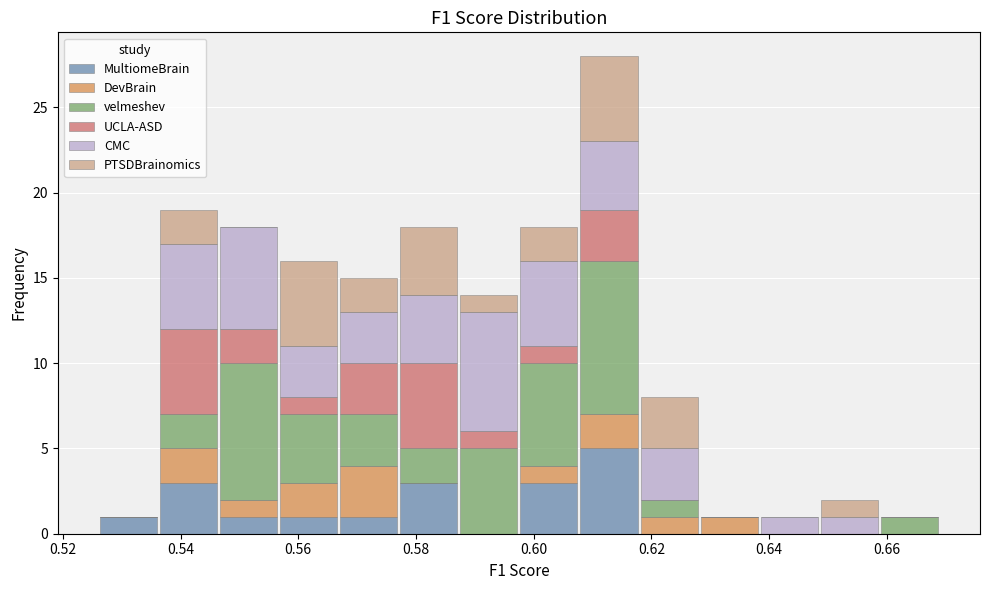

Which range on the x-axis has the tallest stacked bar (by total height)?

0.608 to 0.618